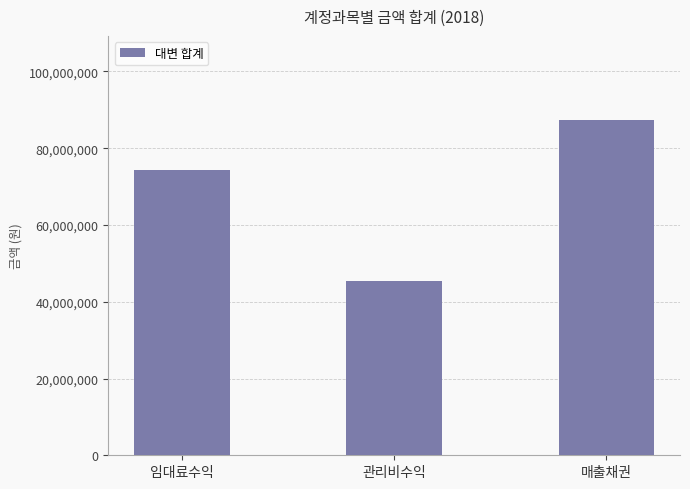

The value at 임대료수익 is 118384562. True or false?

False